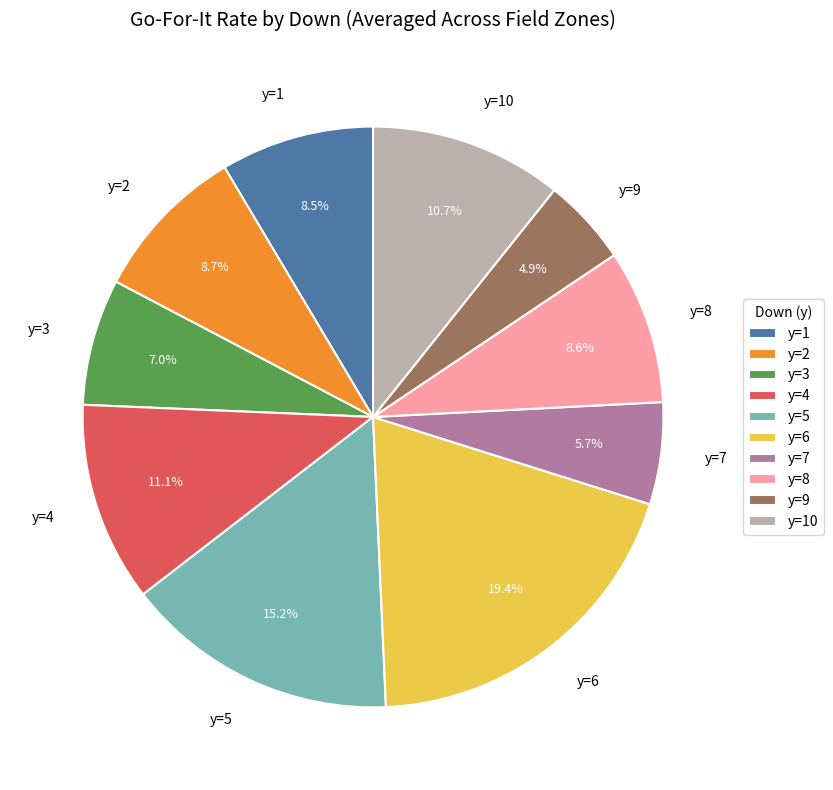

To the nearest percent, what is the difference between the largest and smallest slice percentages?

15%